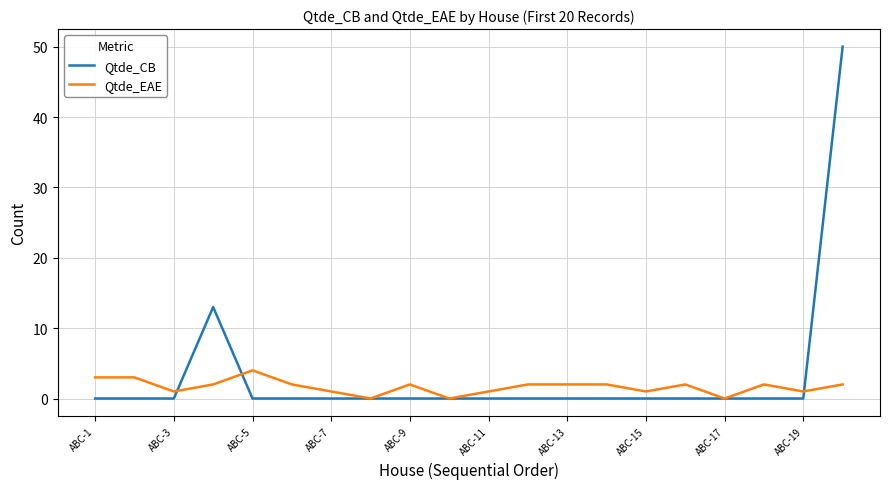

Which series has the widest spread of values?

Qtde_CB